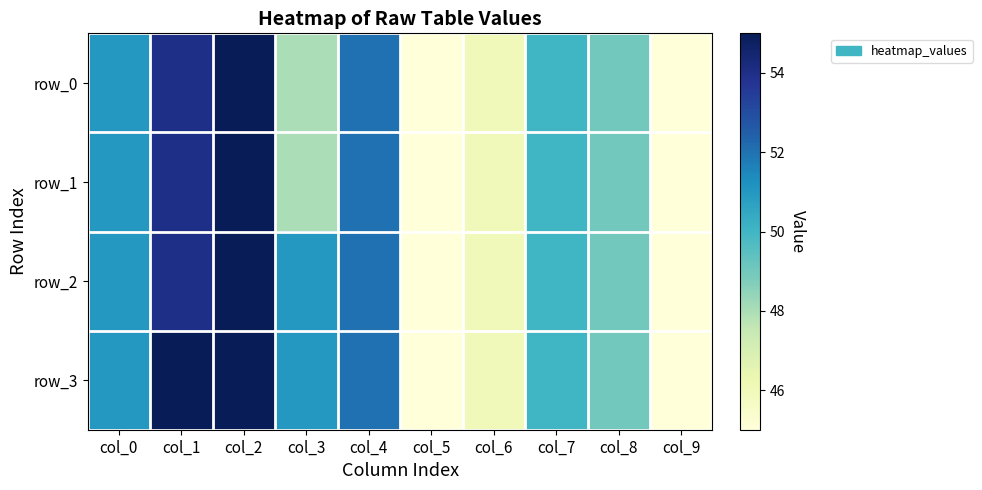

Count the row_2 values in the range 46 to 52.

6